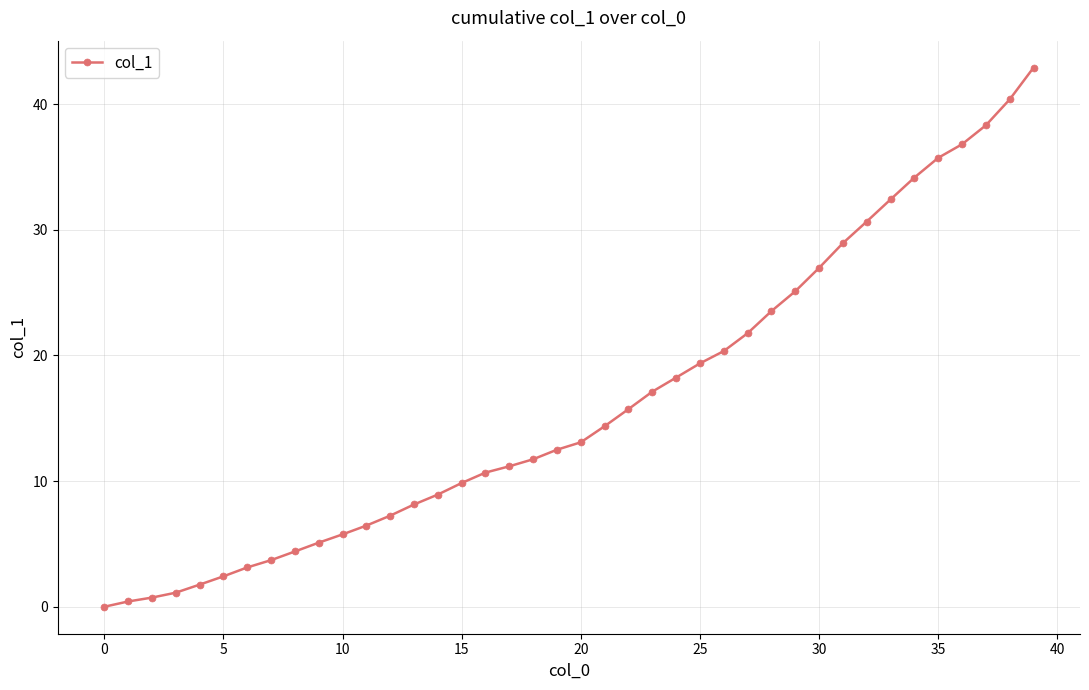

What is the value of the 35th point from the left?

34.2